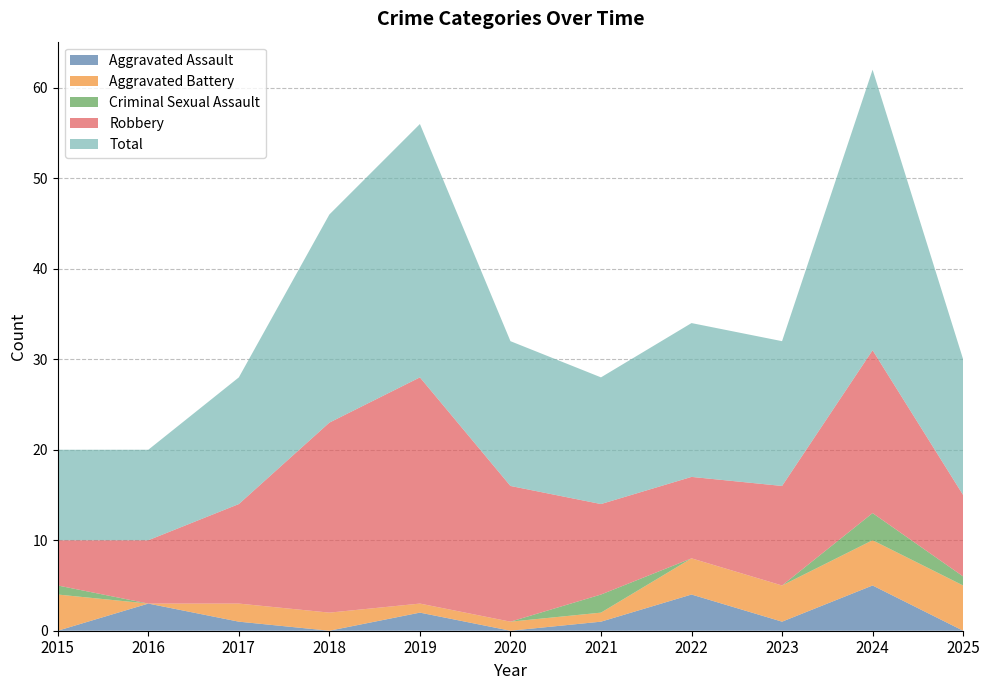

Reading left to right, what are all the values shown in this chart?

Aggravated Assault: 2015=0	2016=3	2017=1	2018=0	2019=2	2020=0	2021=1	2022=4	2023=1	2024=5	2025=0
Aggravated Battery: 2015=4	2016=0	2017=2	2018=2	2019=1	2020=1	2021=1	2022=4	2023=4	2024=5	2025=5
Criminal Sexual Assault: 2015=1	2016=0	2017=0	2018=0	2019=0	2020=0	2021=2	2022=0	2023=0	2024=3	2025=1
Robbery: 2015=5	2016=7	2017=11	2018=21	2019=25	2020=15	2021=10	2022=9	2023=11	2024=18	2025=9
Total: 2015=10	2016=10	2017=14	2018=23	2019=28	2020=16	2021=14	2022=17	2023=16	2024=31	2025=15